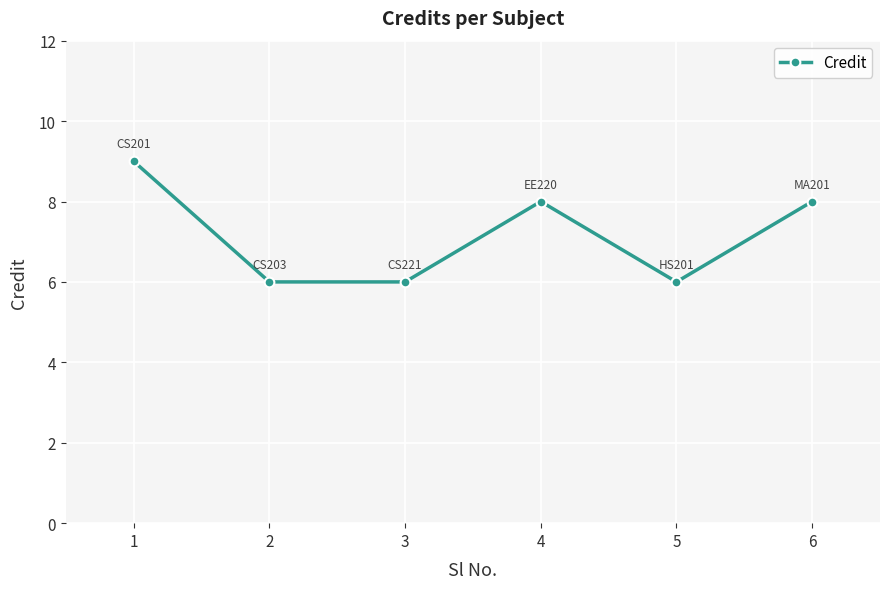

Count the values in the range 6 to 8.

5